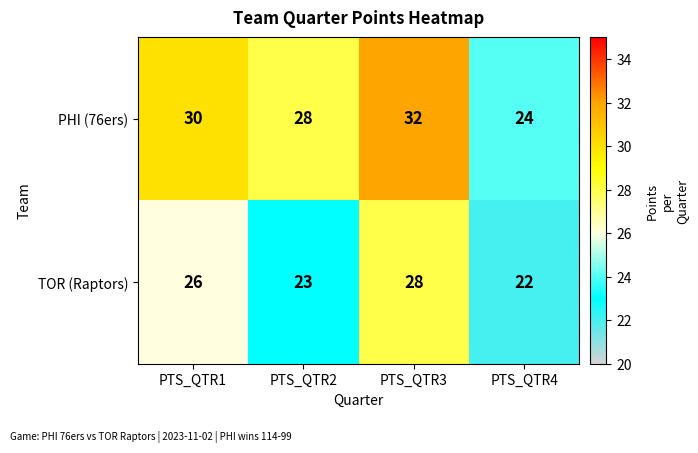

What is the sum of the PHI (76ers) values at PTS_QTR3 and PTS_QTR4?

56